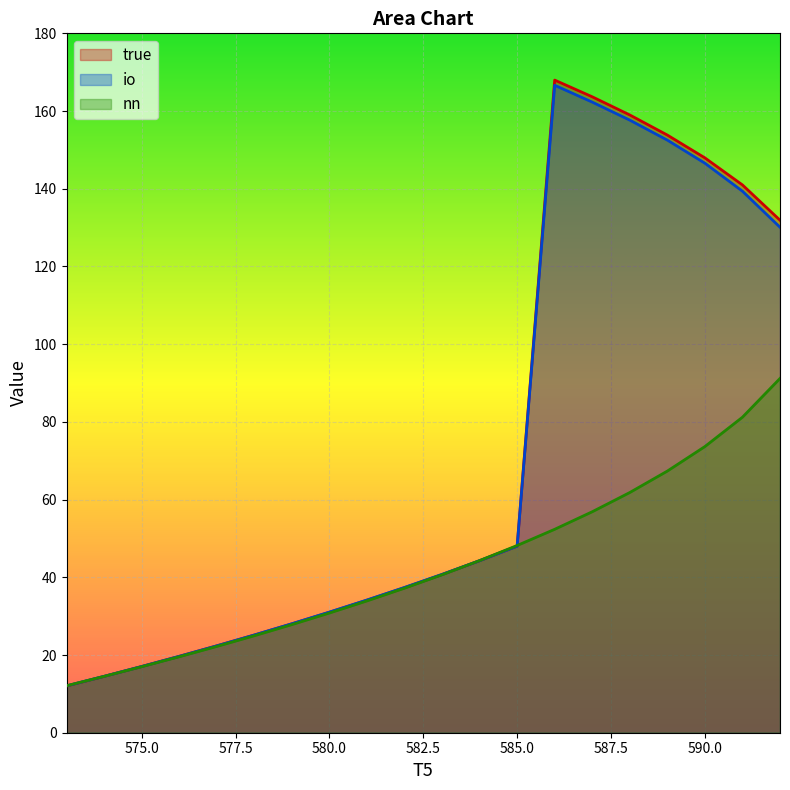

How many lines are shown in the chart?

3